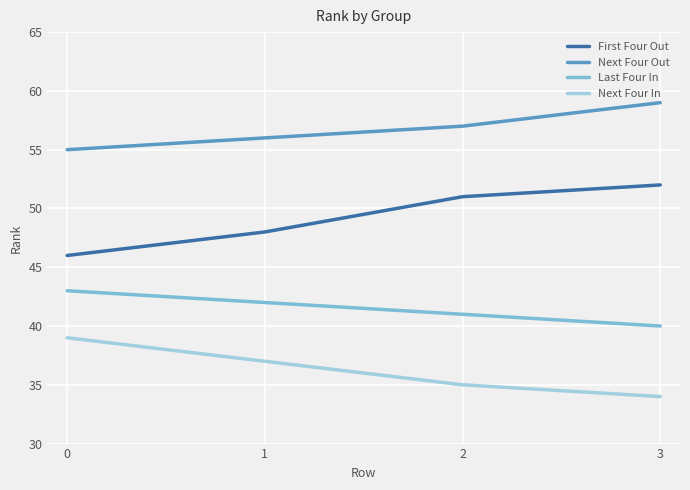

What are all the series names shown in the legend?

First Four Out, Next Four Out, Last Four In, Next Four In